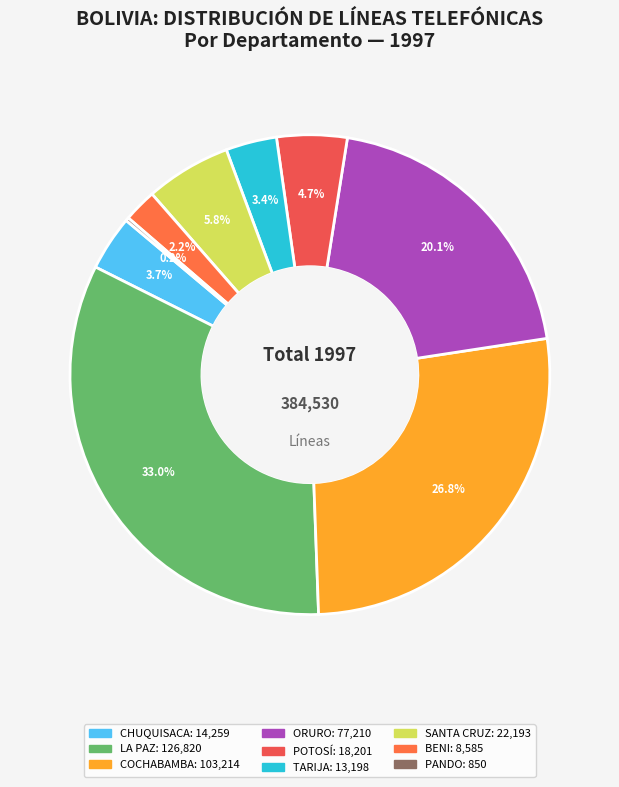

What is the smallest slice in the pie chart?

PANDO